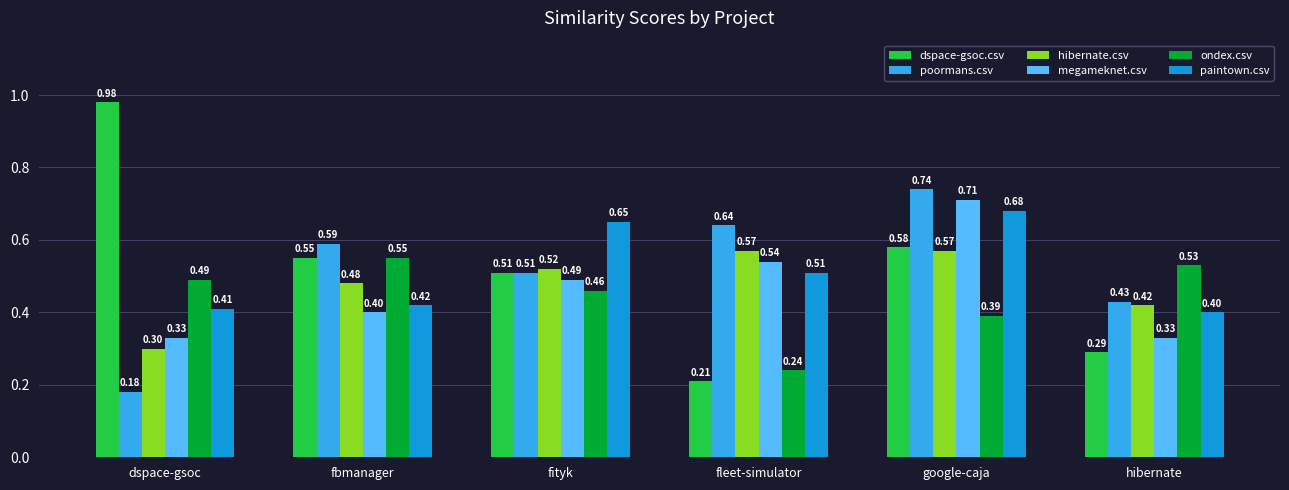

How many poormans.csv values are between 0 and 1?

6